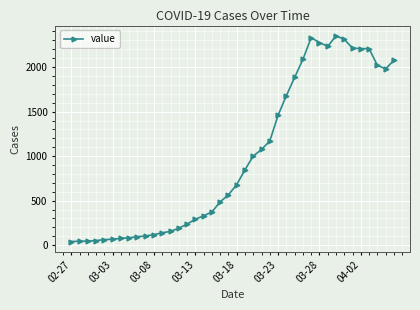

True or false: the data has more than 0 interior local peaks.

True